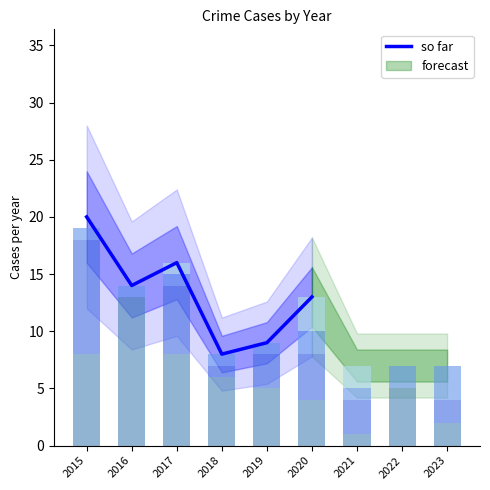

What is the total value across all series at 2022?

7